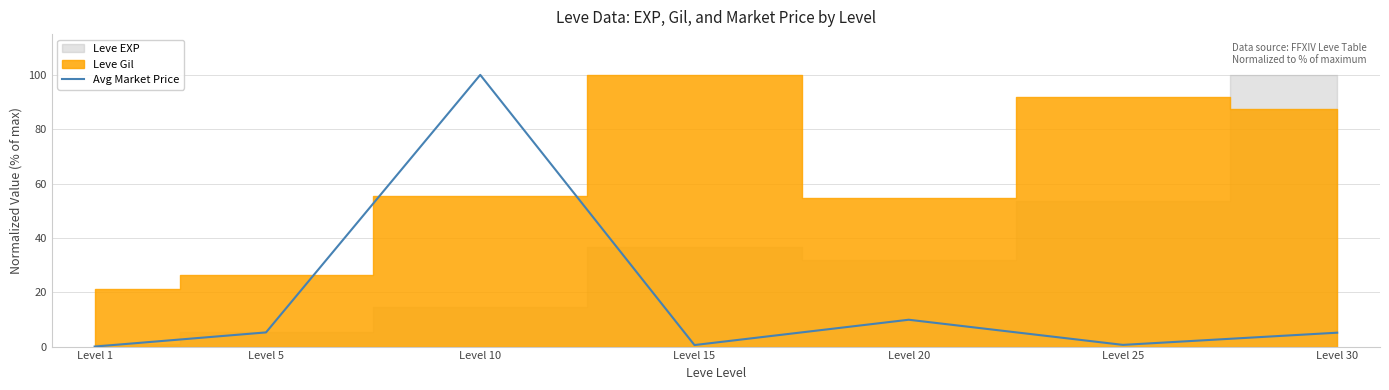

How many points are lower than both their immediate neighbors (excluding endpoints)?

2